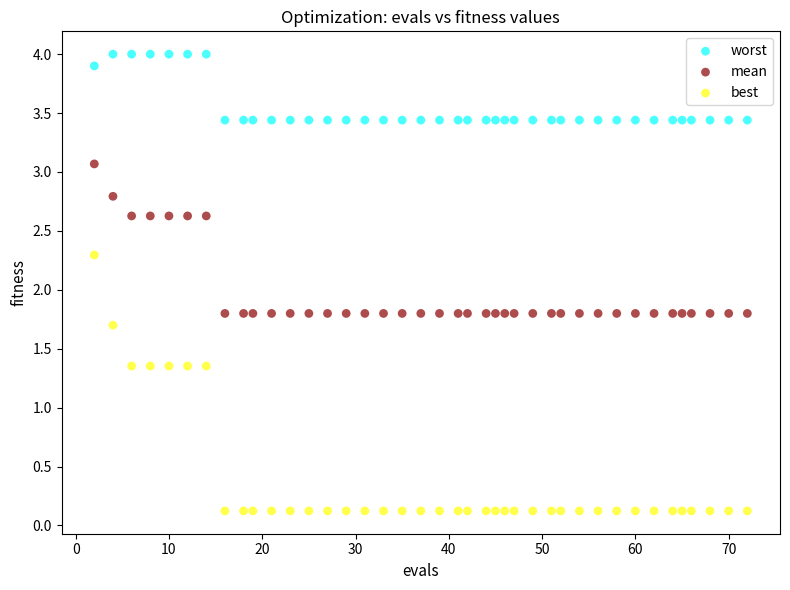

Which series contains the highest Y value?

worst